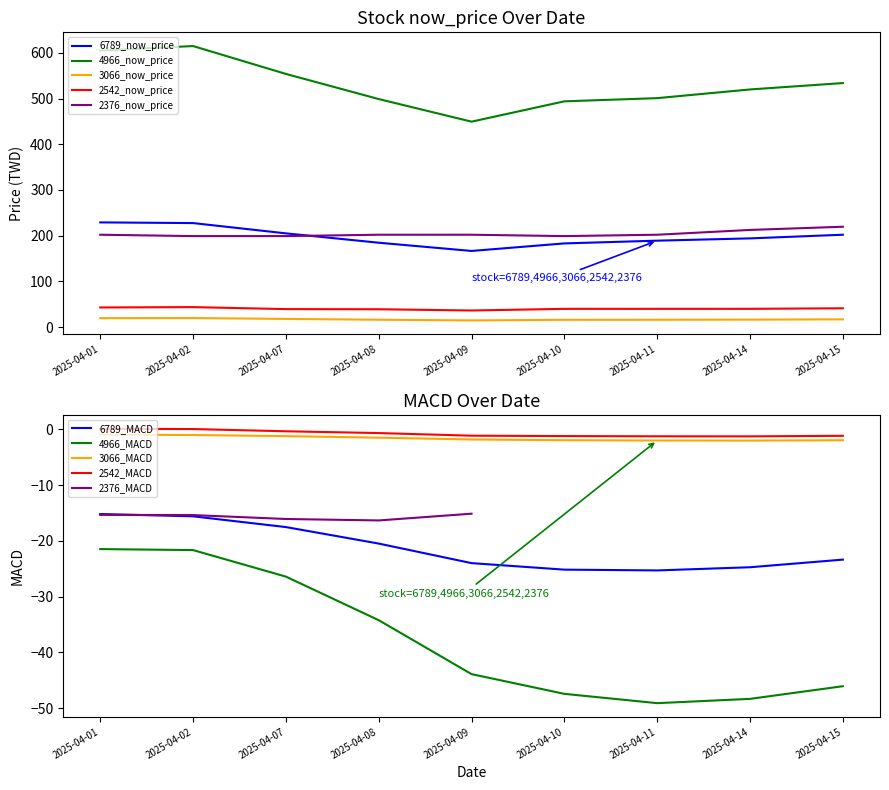

True or false: 3066_now_price and 4966_now_price cross at least once.

False